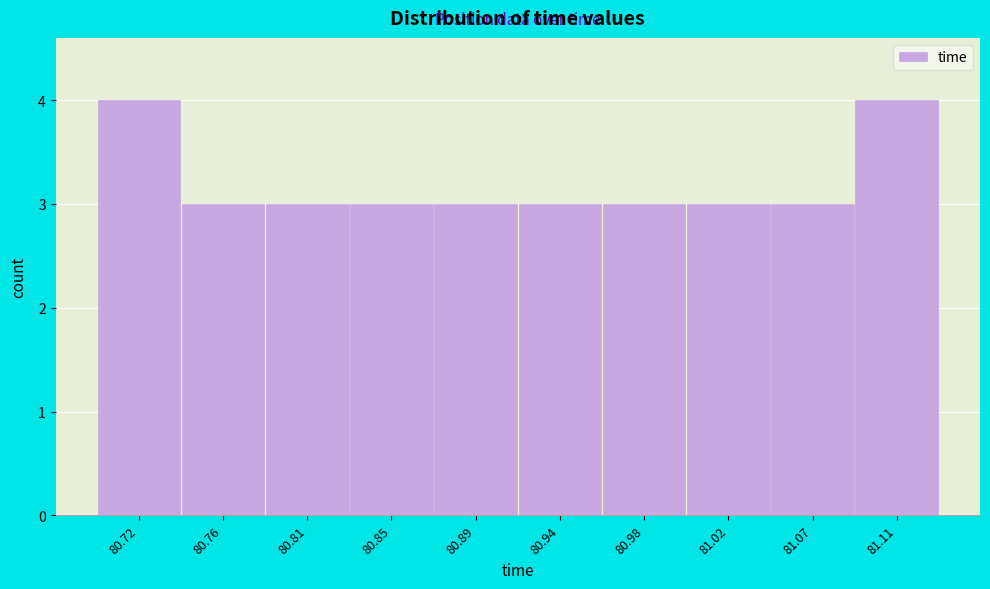

Reading right to left, what are all the values shown in this chart?

4	3	3	3	3	3	3	3	3	4